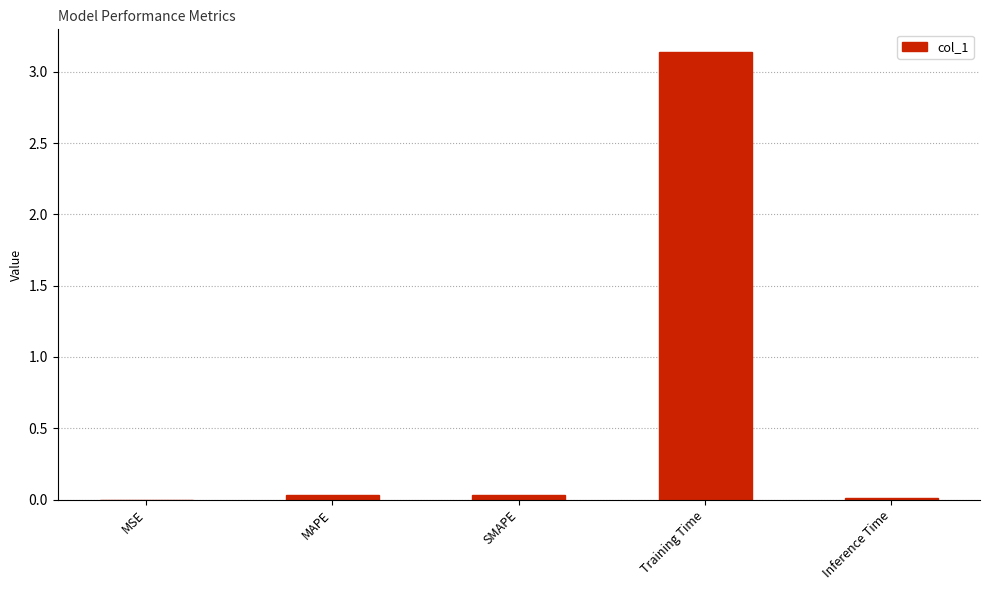

Which label corresponds to the largest value in the chart?

Training Time